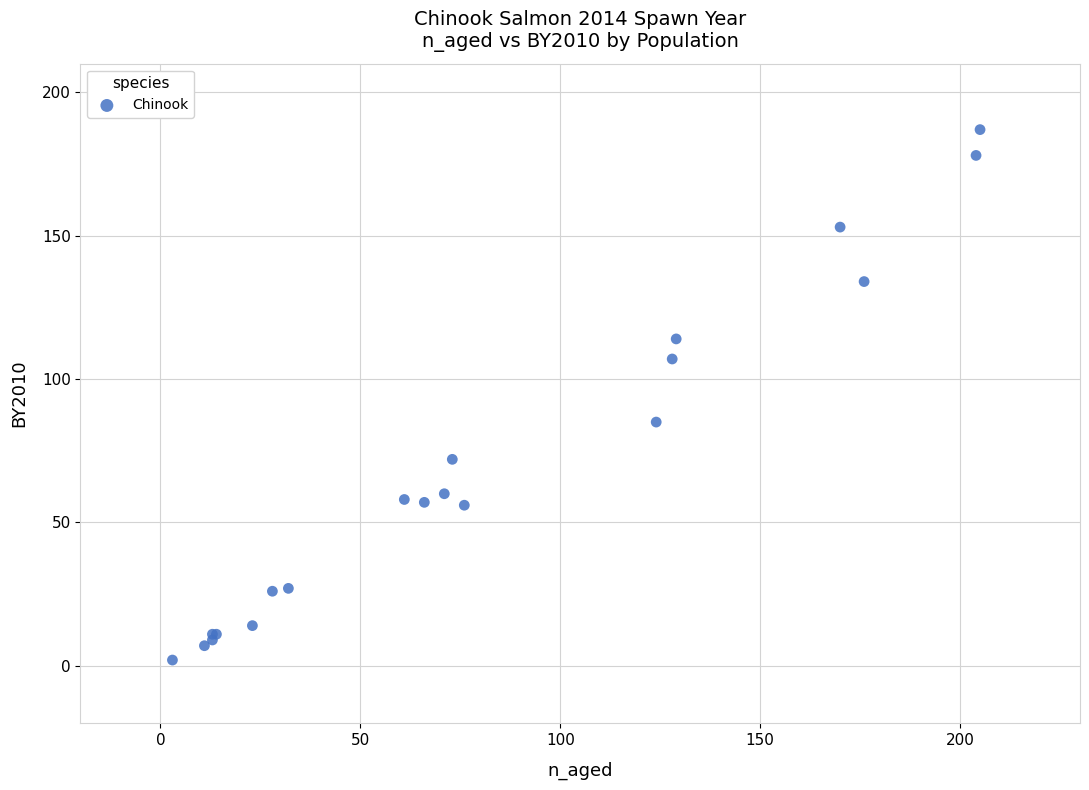

What Y value in the scatter plot is closest to 94?

85